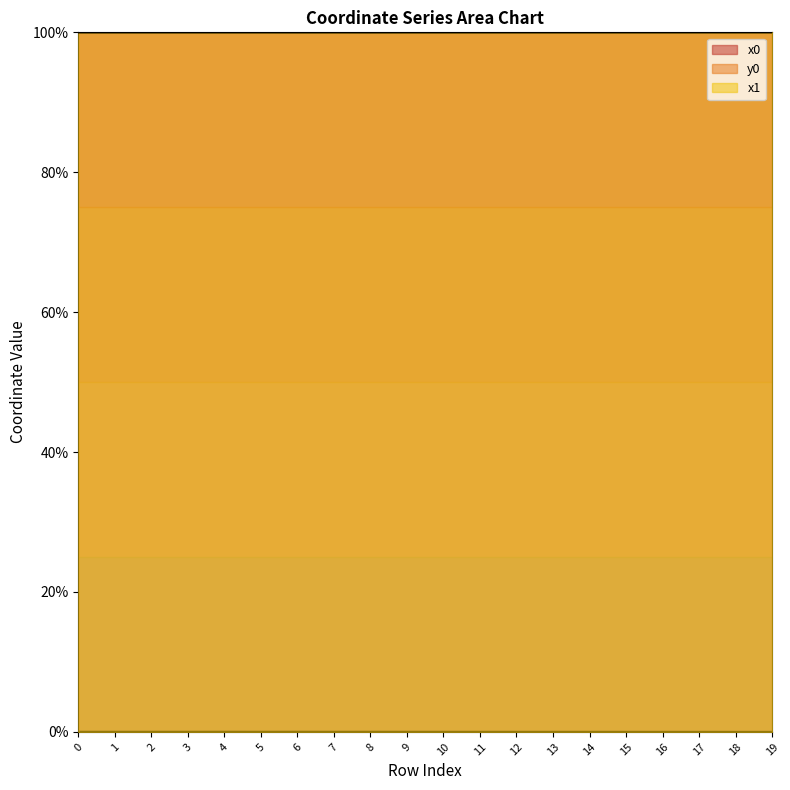

True or false: y0 and x1 cross at least once.

False